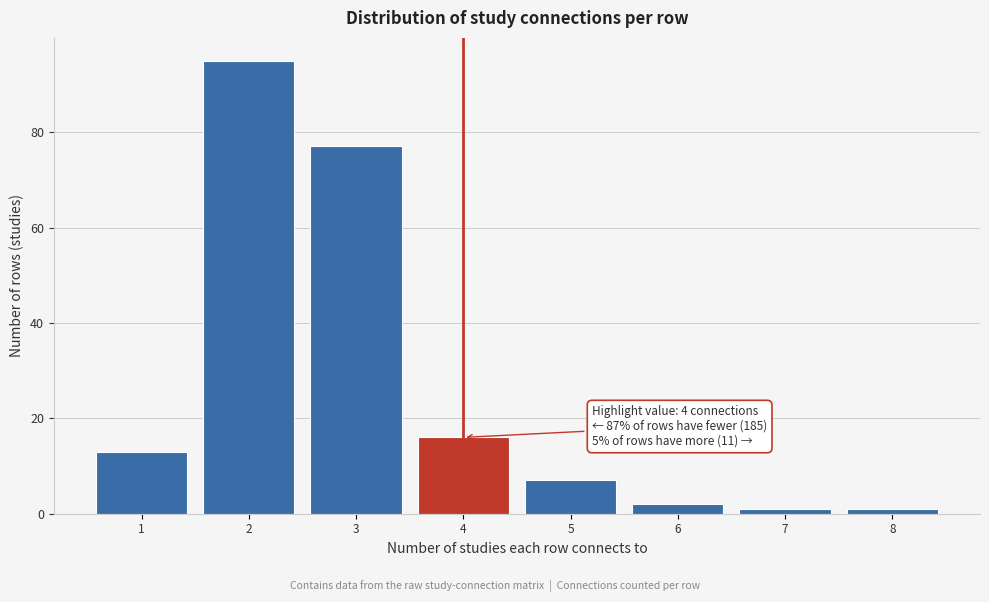

Which range on the x-axis has the tallest bar?

1.5 to 2.5